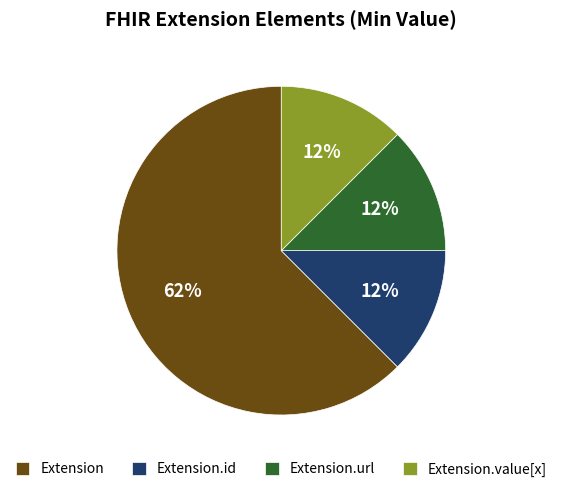

Which slice represents more than half of the pie?

Extension